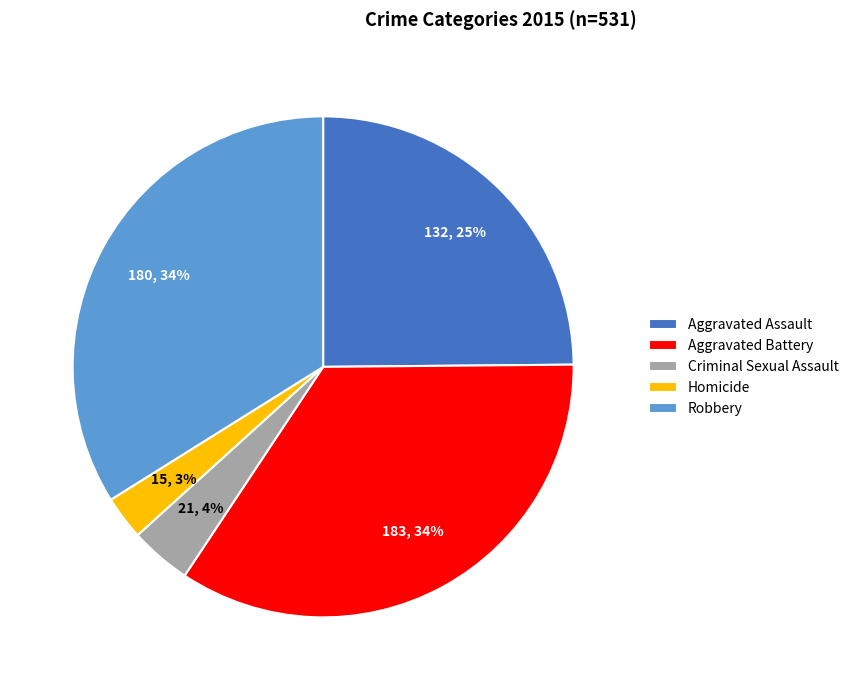

Is the sum of Aggravated Battery and Homicide greater than half?

No